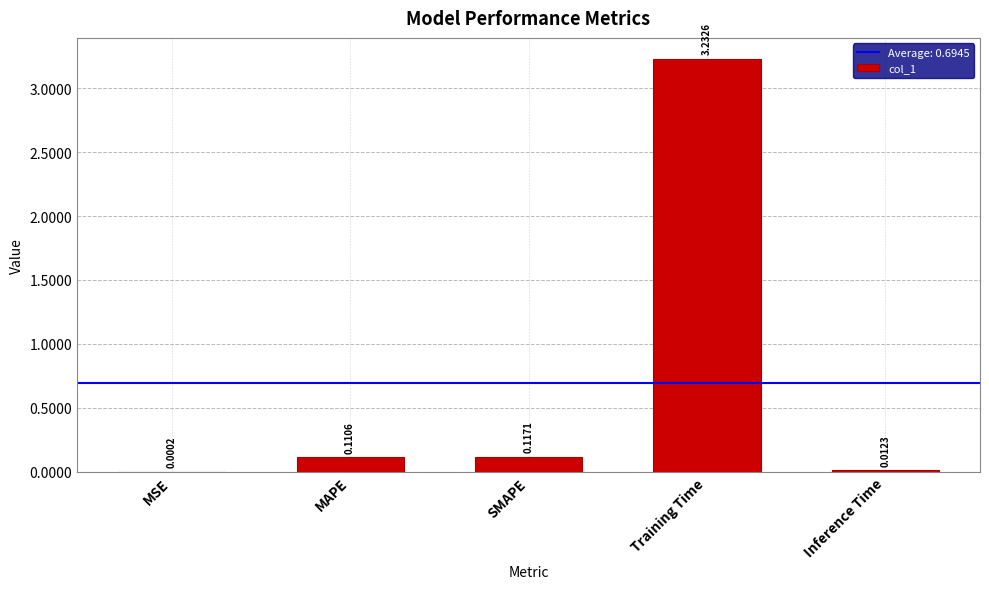

Which has a higher value, MSE or MAPE?

MAPE